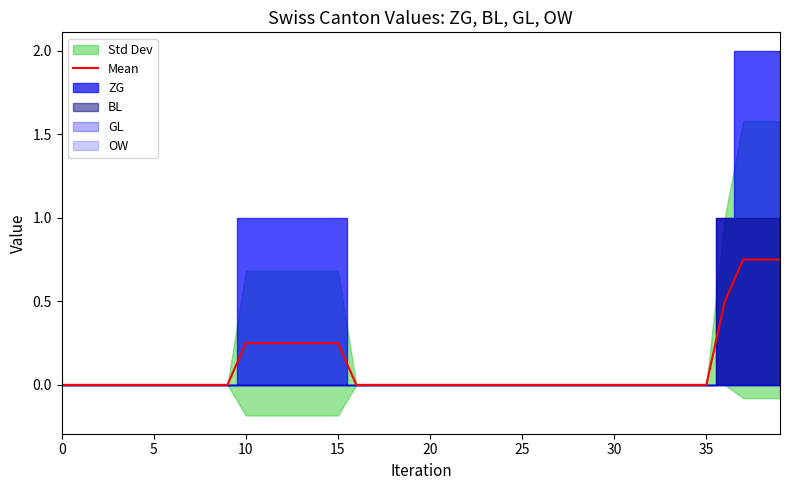

How many positive values are there?

10